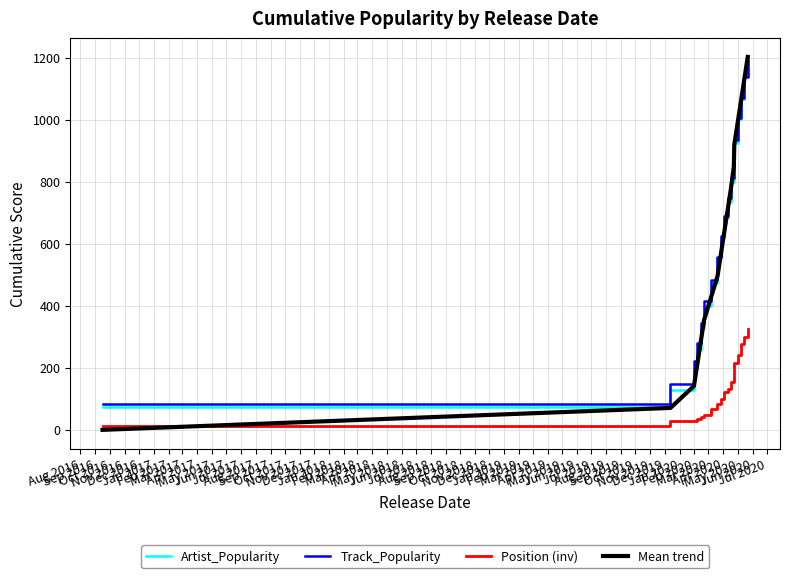

Does the chart display data point markers on the line(s)?

No